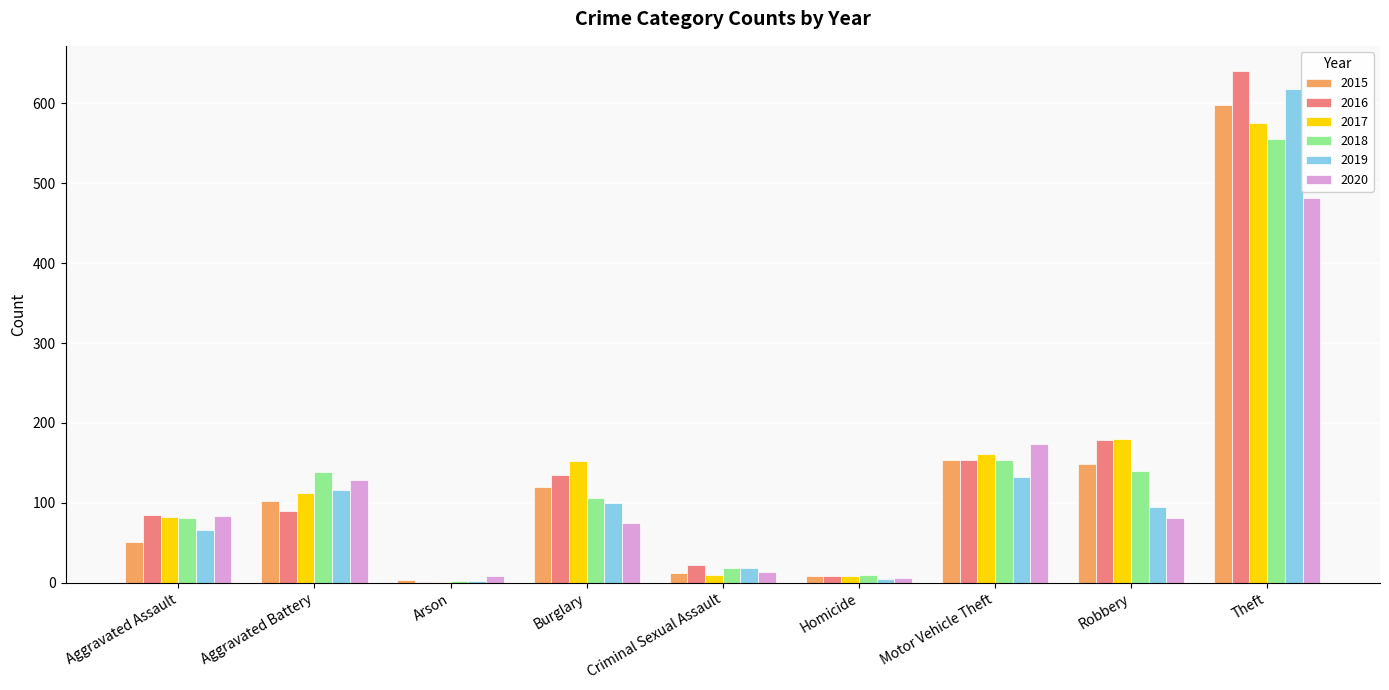

What is the sum of all 2018 values?

1205